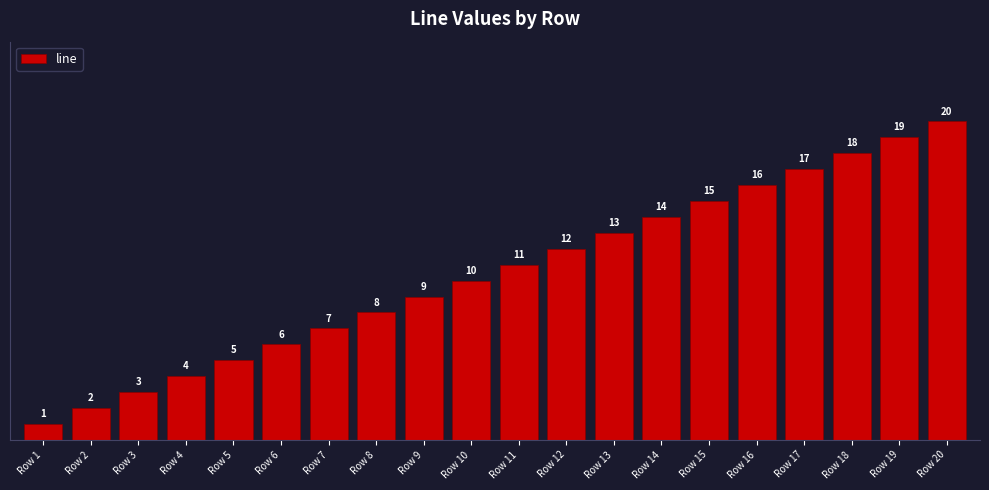

Which has a higher value, Row 18 or Row 8?

Row 18